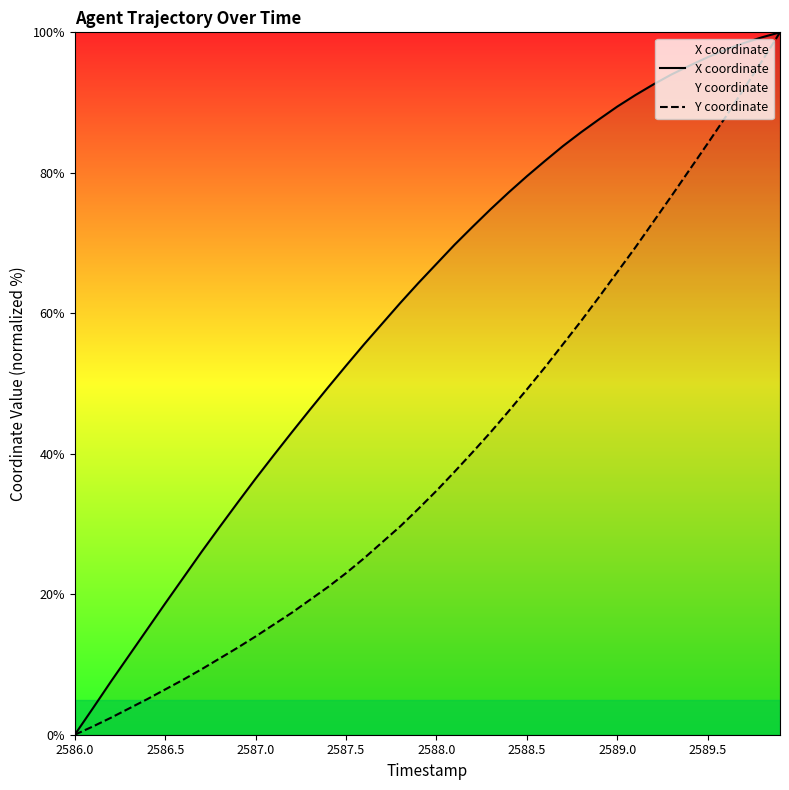

Which category has the lowest value in the X coordinate series?

2586.0